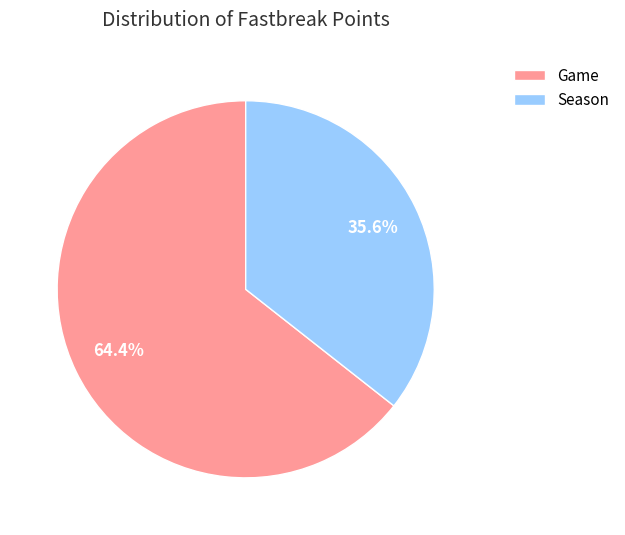

To the nearest percent, what is the difference between the largest and smallest slice percentages?

29%